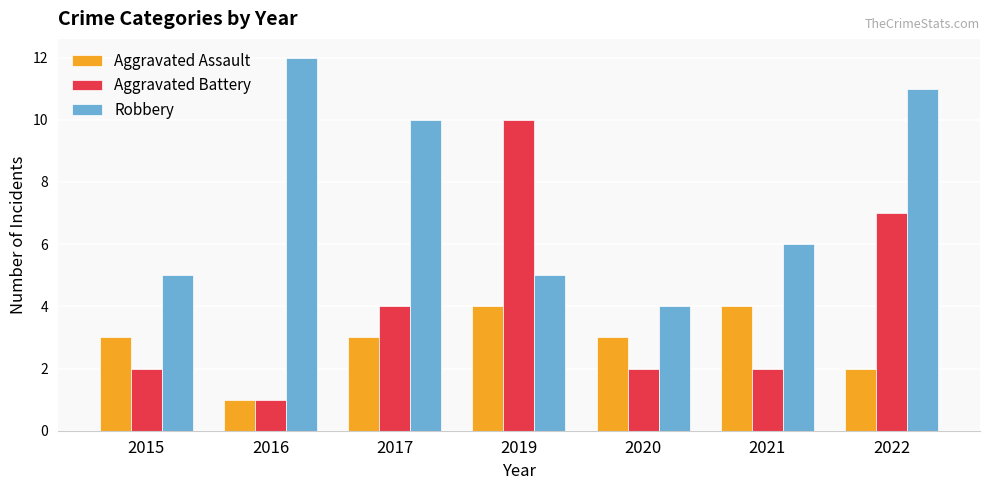

At which category does the chart reach its peak across all series?

2016